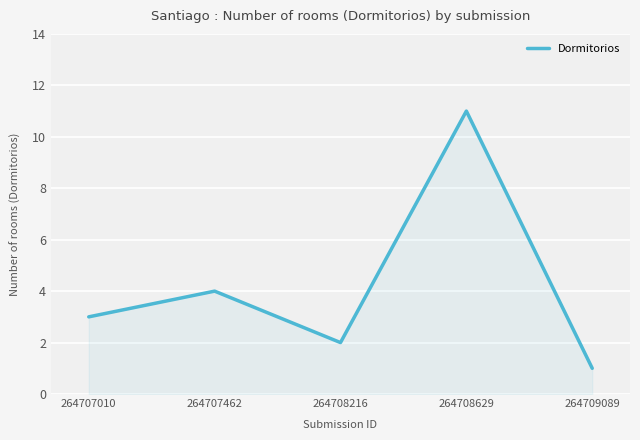

Reading right to left, list all the values displayed in this chart.

264709089=1	264708629=11	264708216=2	264707462=4	264707010=3